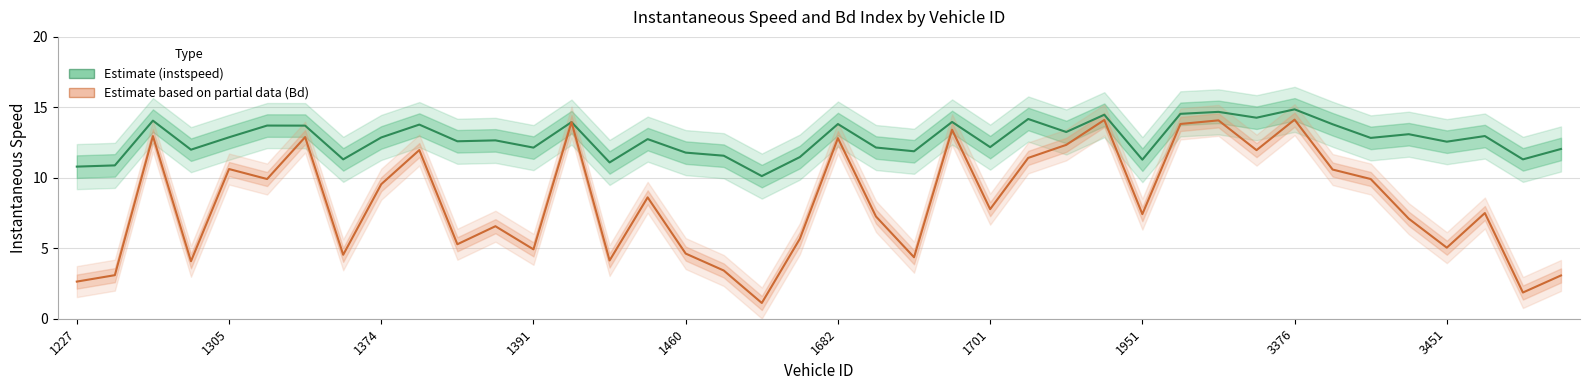

Read the Bd (scaled) value at 10.

5.3